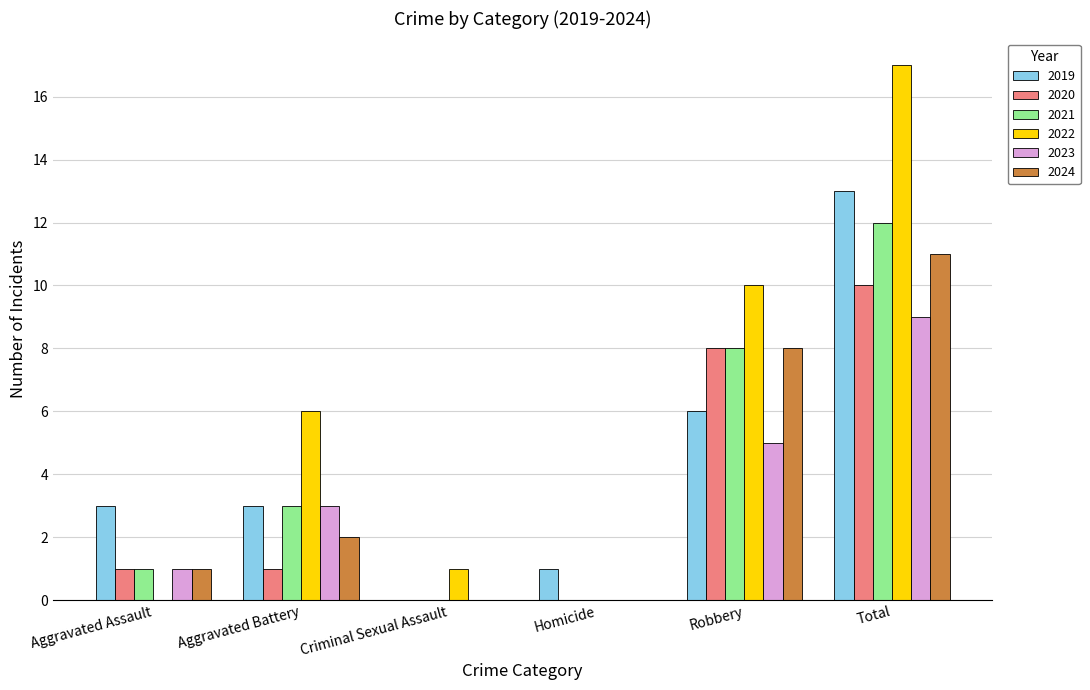

Which series has the widest spread of values?

2022